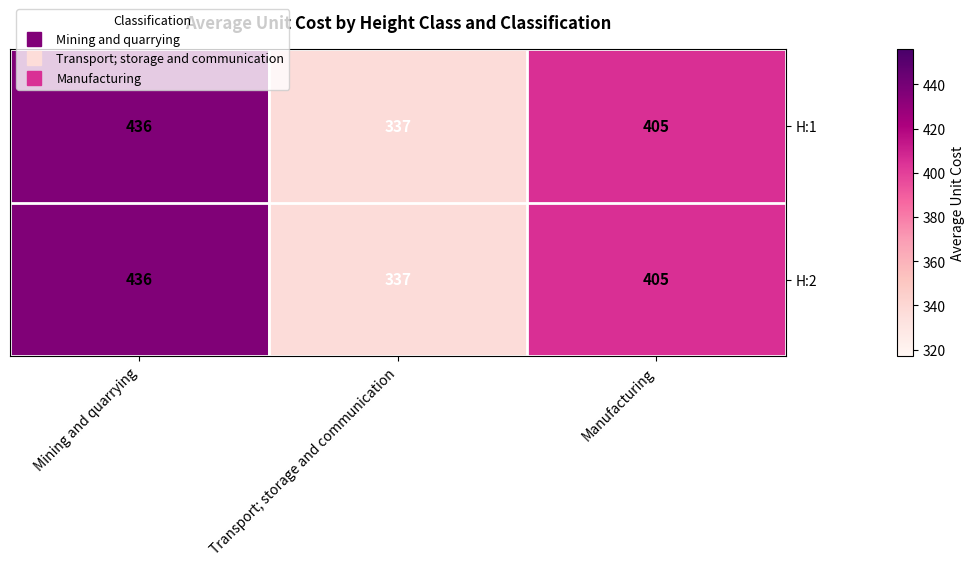

At which label does H:1 first exceed 405?

Mining and quarrying